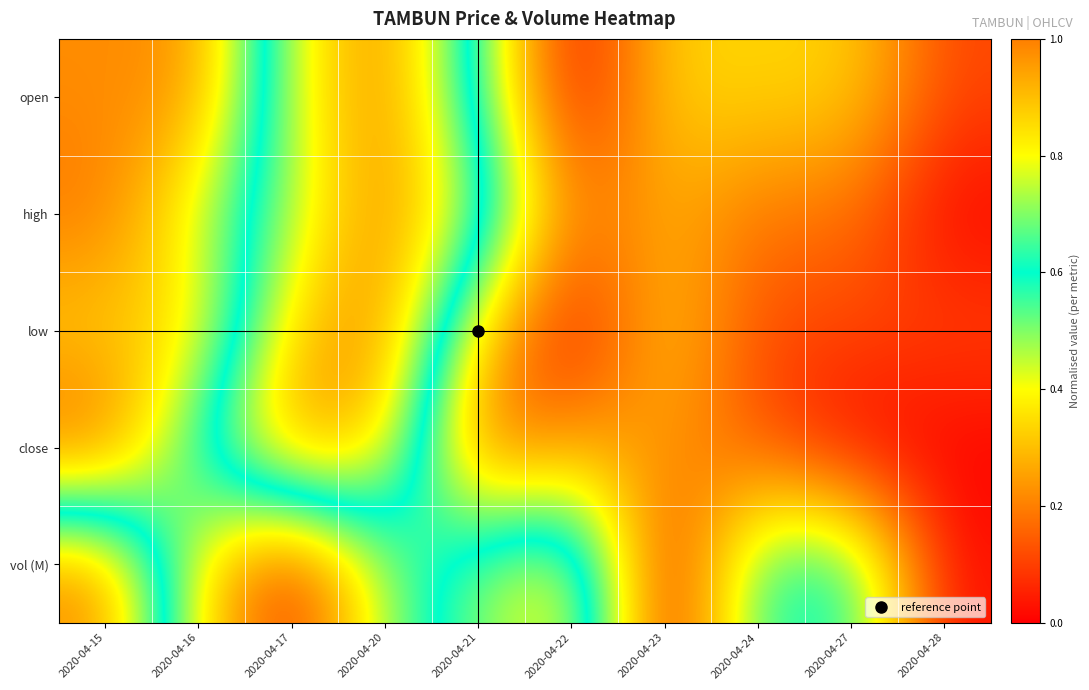

At how many categories does at least one series exceed 0?

10